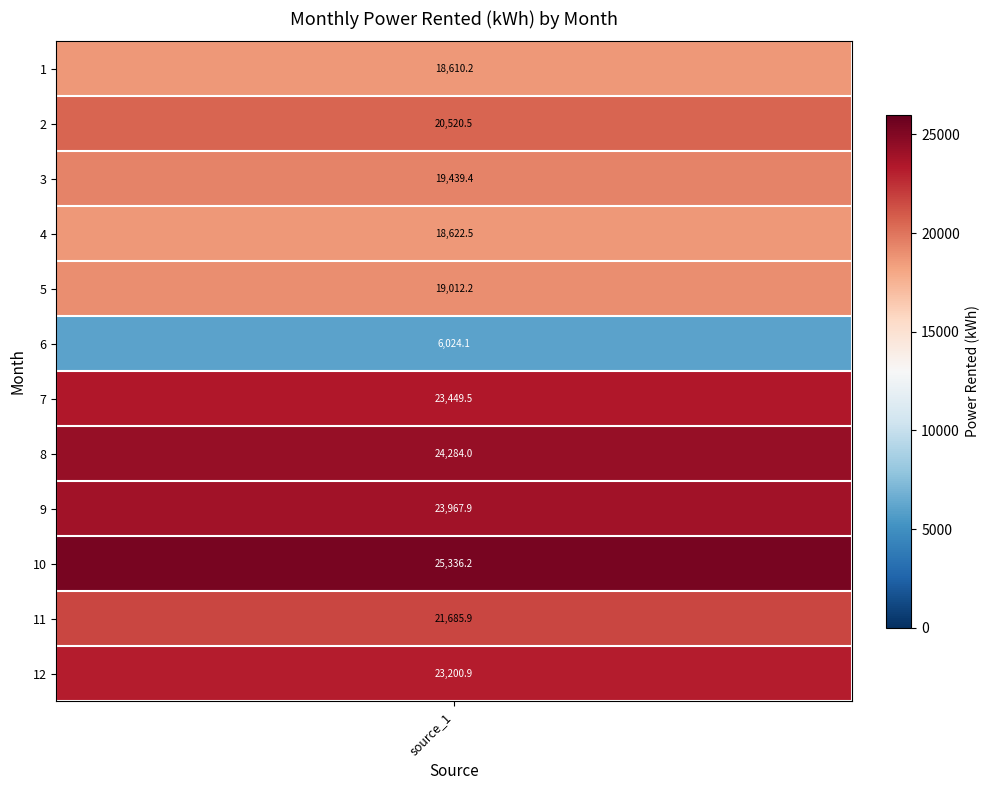

List the labels in order of value, largest first.

10, 8, 9, 7, 12, 11, 2, 3, 5, 4, 1, 6